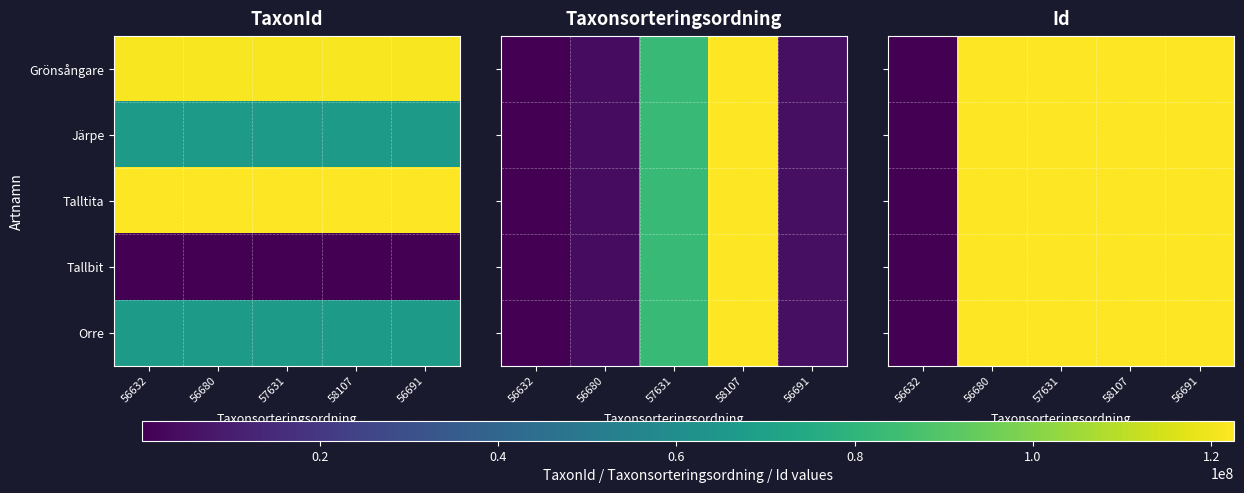

What is the highest value of the Järpe series?

122547945